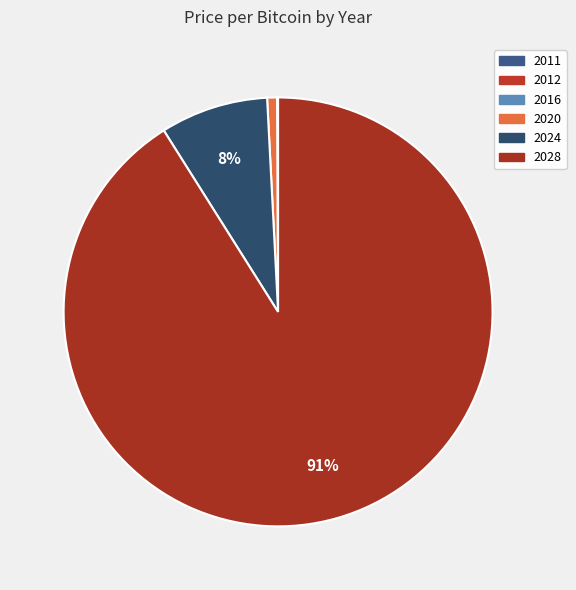

What percentage is the 2020 slice, to the nearest percent?

1%